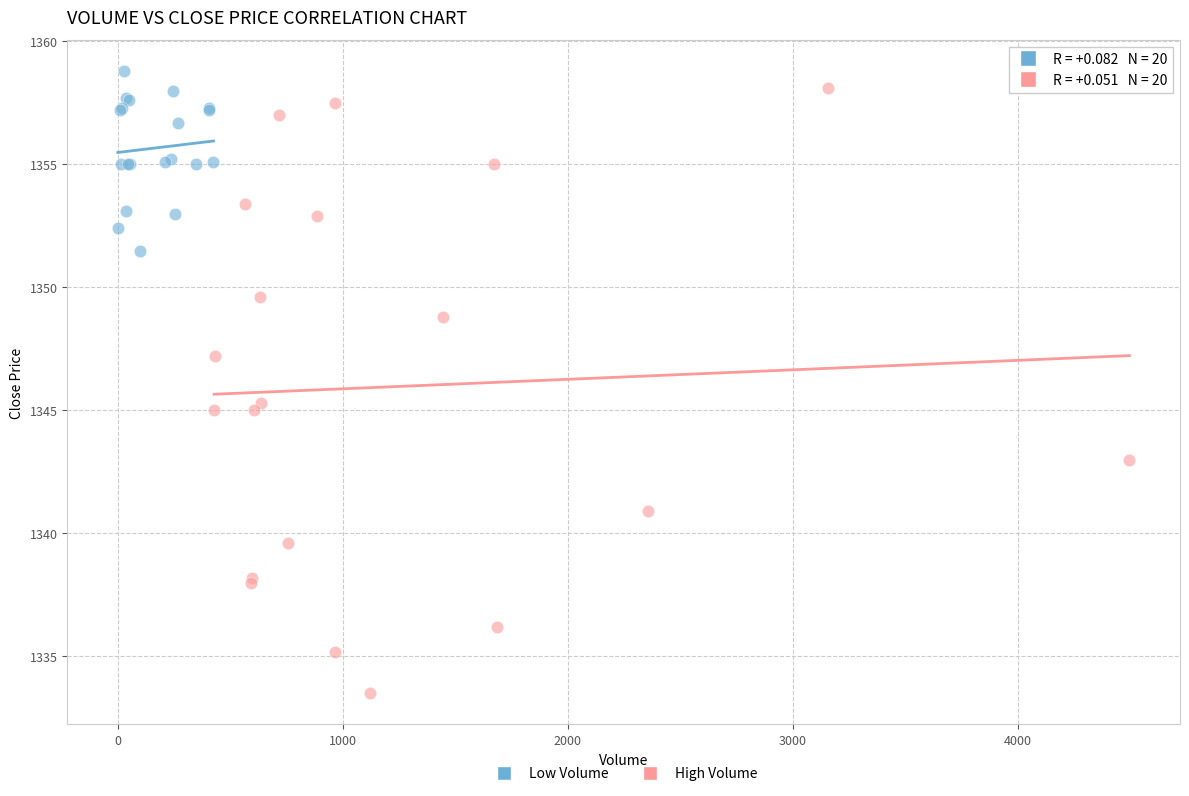

Which series has the largest Y range (max minus min)?

High Volume